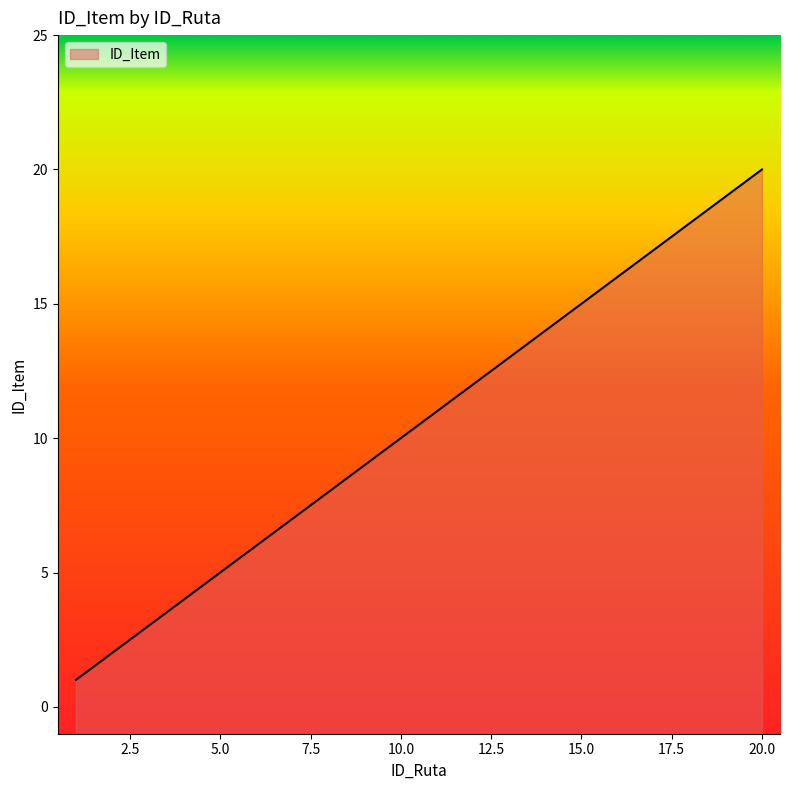

Does the chart have visible grid lines?

No